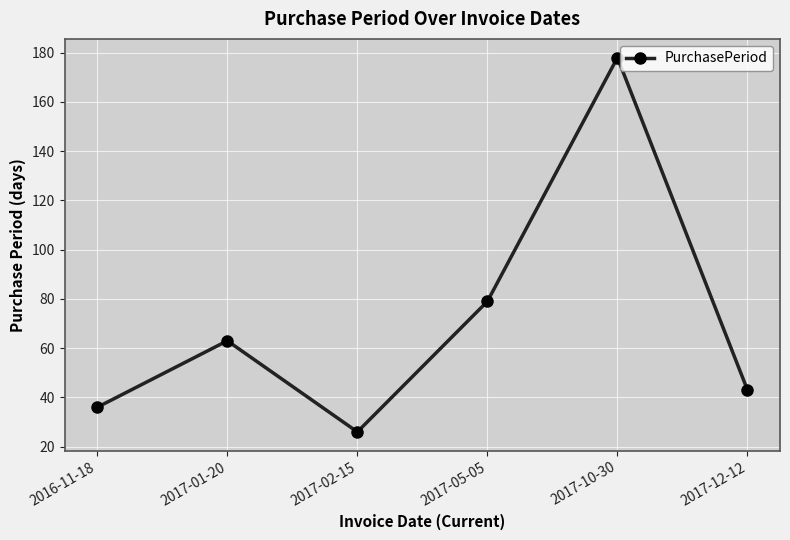

What position from the left is 2017-10-30?

5